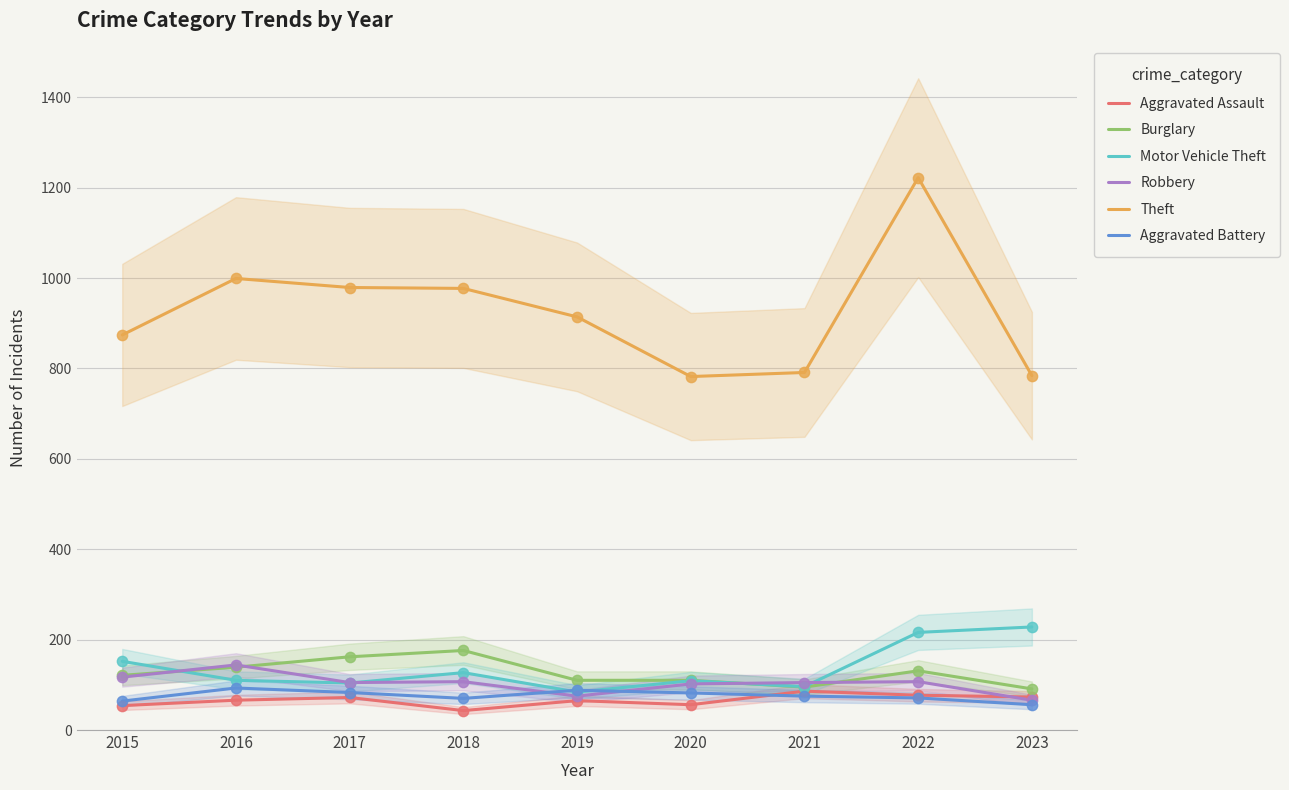

Which series has the largest total across all categories?

Theft